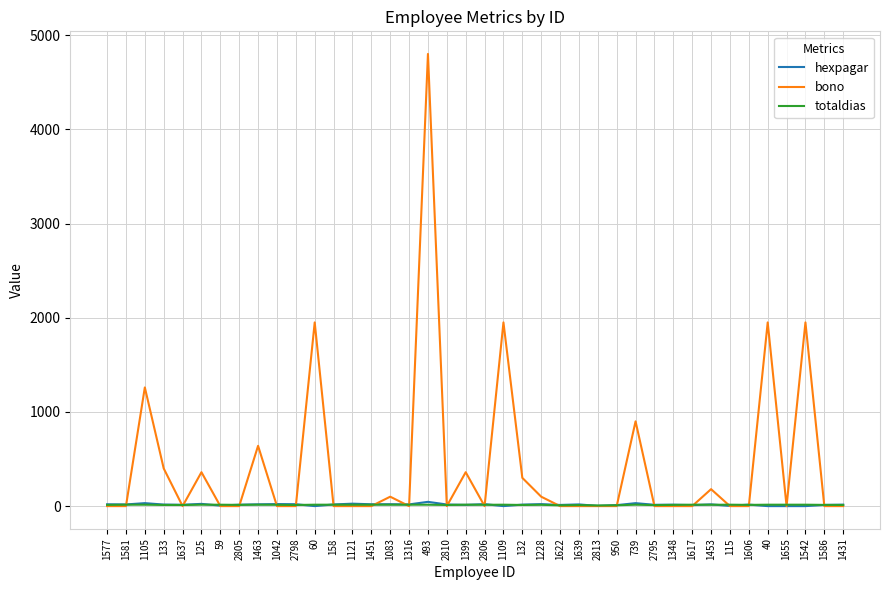

At which category is the sum across all series the highest?

493